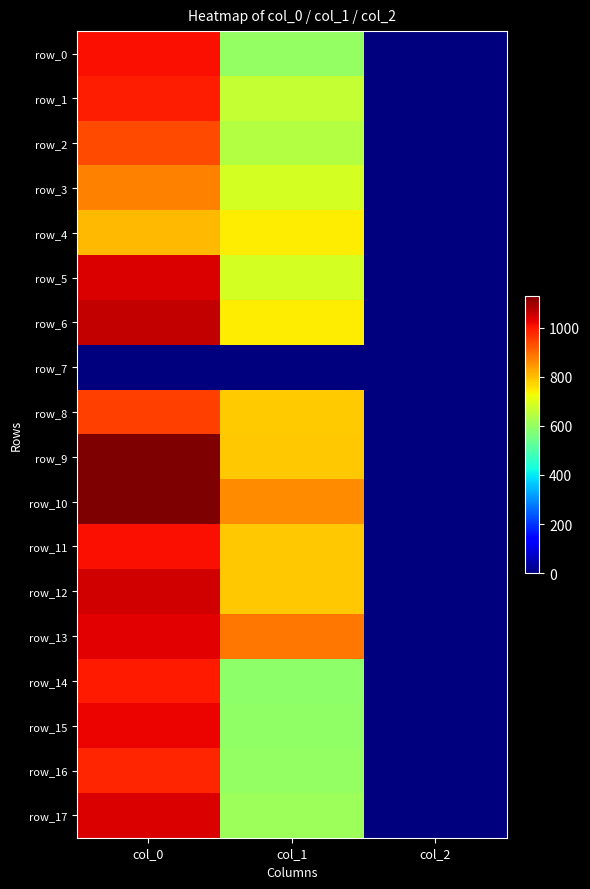

Which has a higher value, col_1 or col_0?

col_0